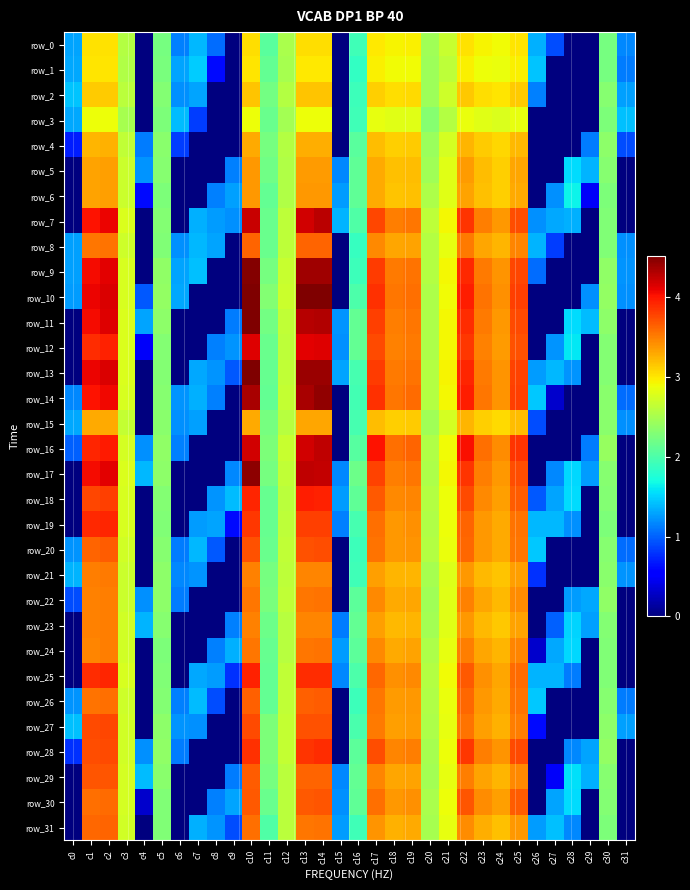

What is the total value across all series at c10?

120.1